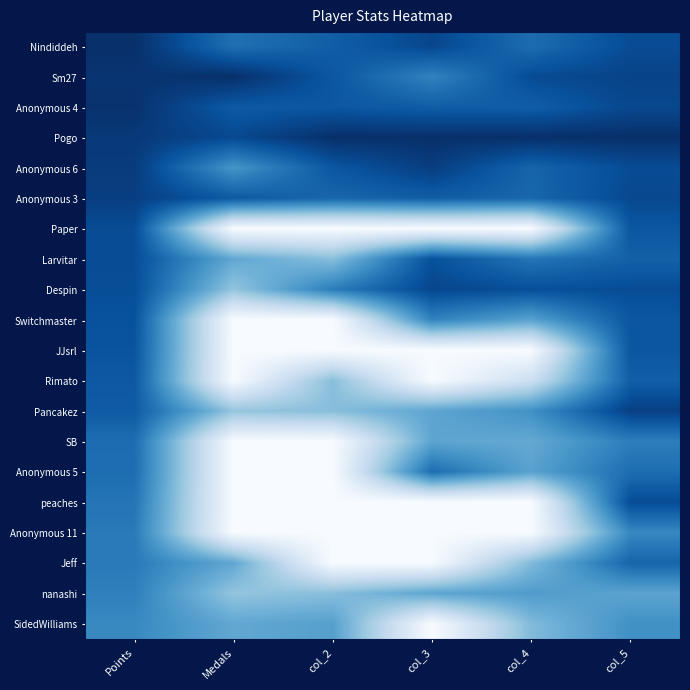

At which category is the sum across all series the highest?

Points